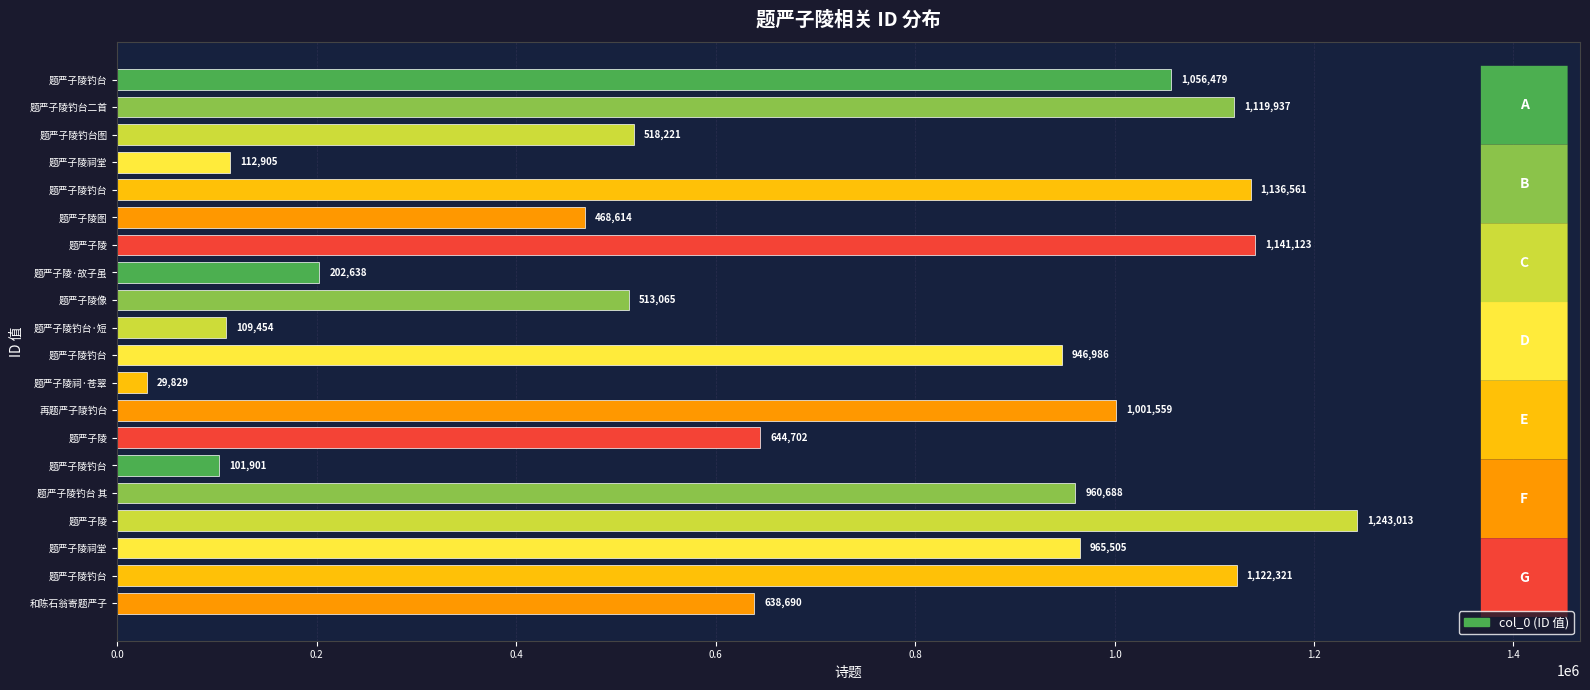

What is the average value?

701710